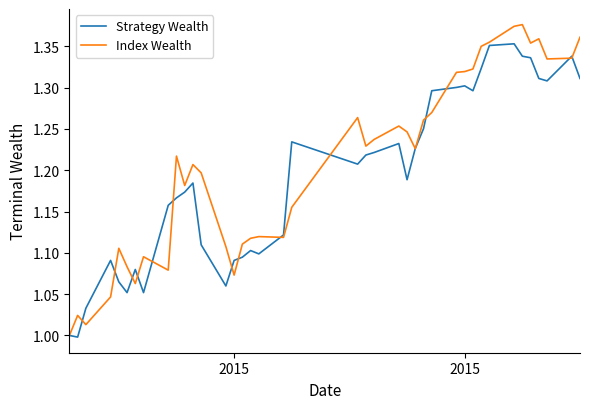

After their last crossing, which series has the higher values: Index Wealth or Strategy Wealth?

Index Wealth